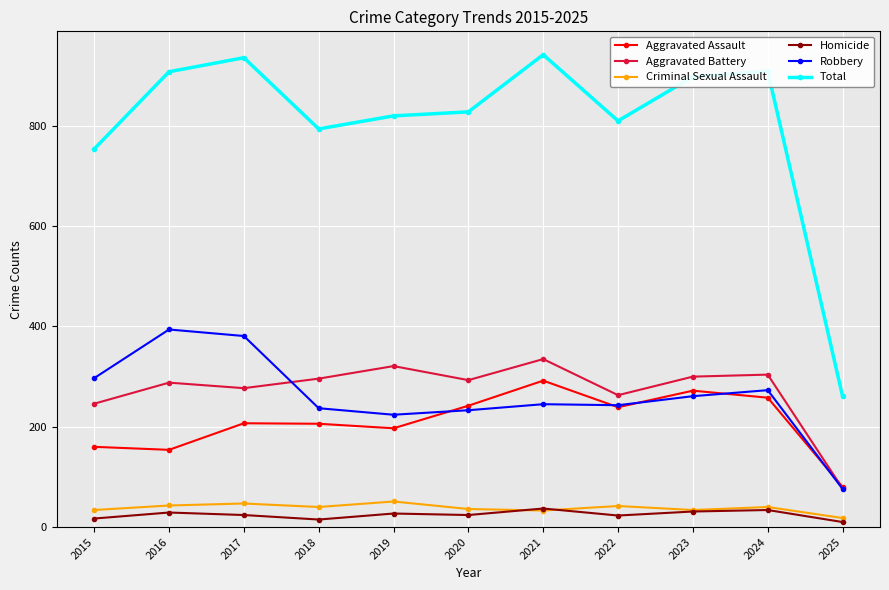

Which category has the lowest value in the Aggravated Battery series?

2025